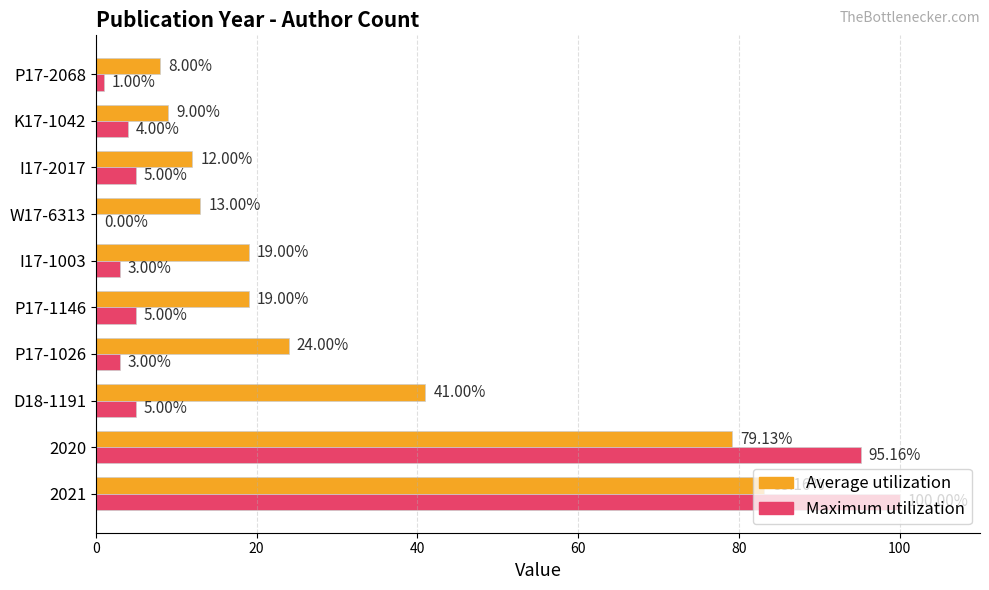

What is the sum of the Maximum utilization values at I17-2017 and W17-6313?

5.0